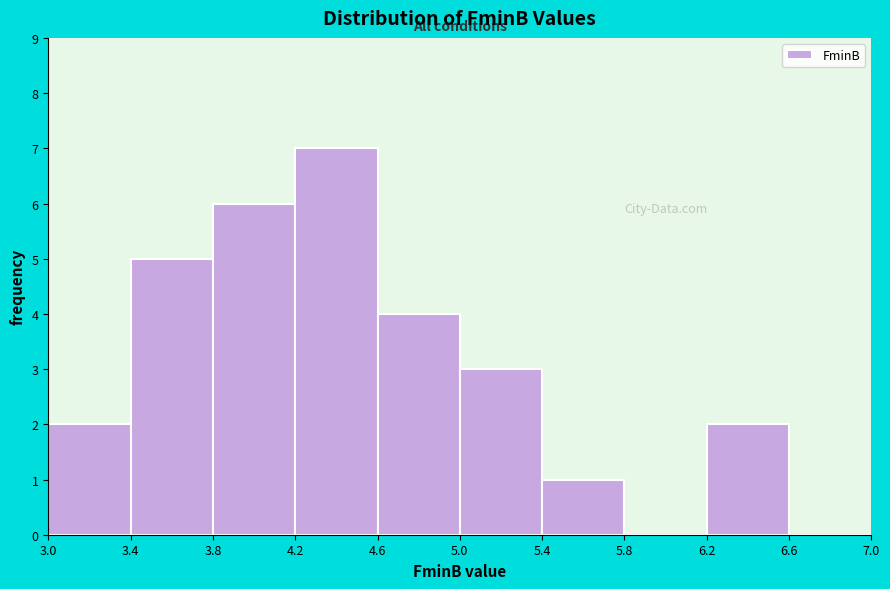

What is the height of the bar covering 3.4 to 3.8 on the x-axis? The values are not printed on the chart, so give them approximately, as read against the axis.

5